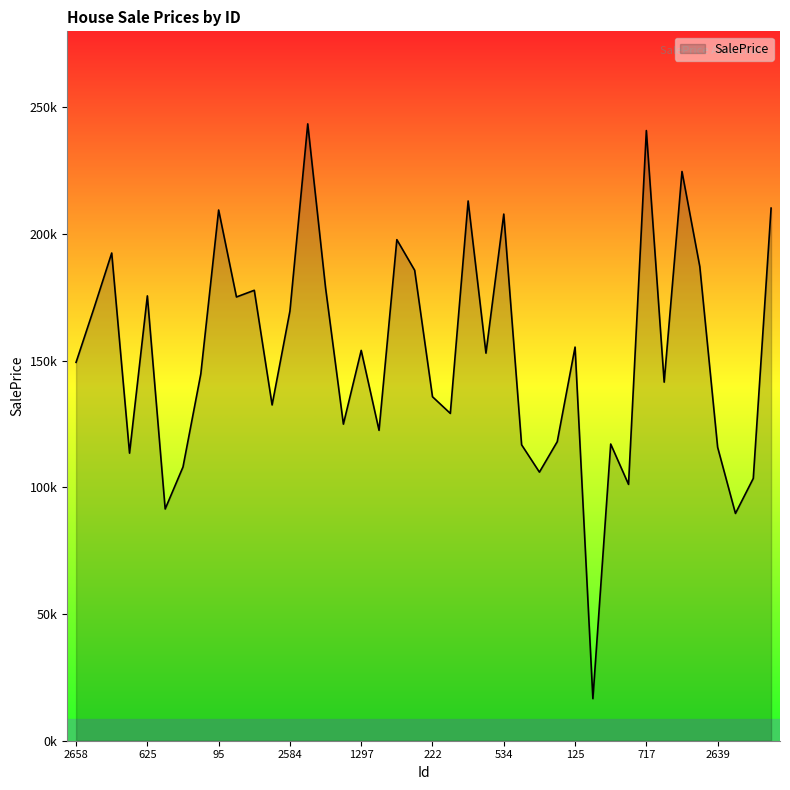

Is this an area chart (filled region under the line)?

Yes